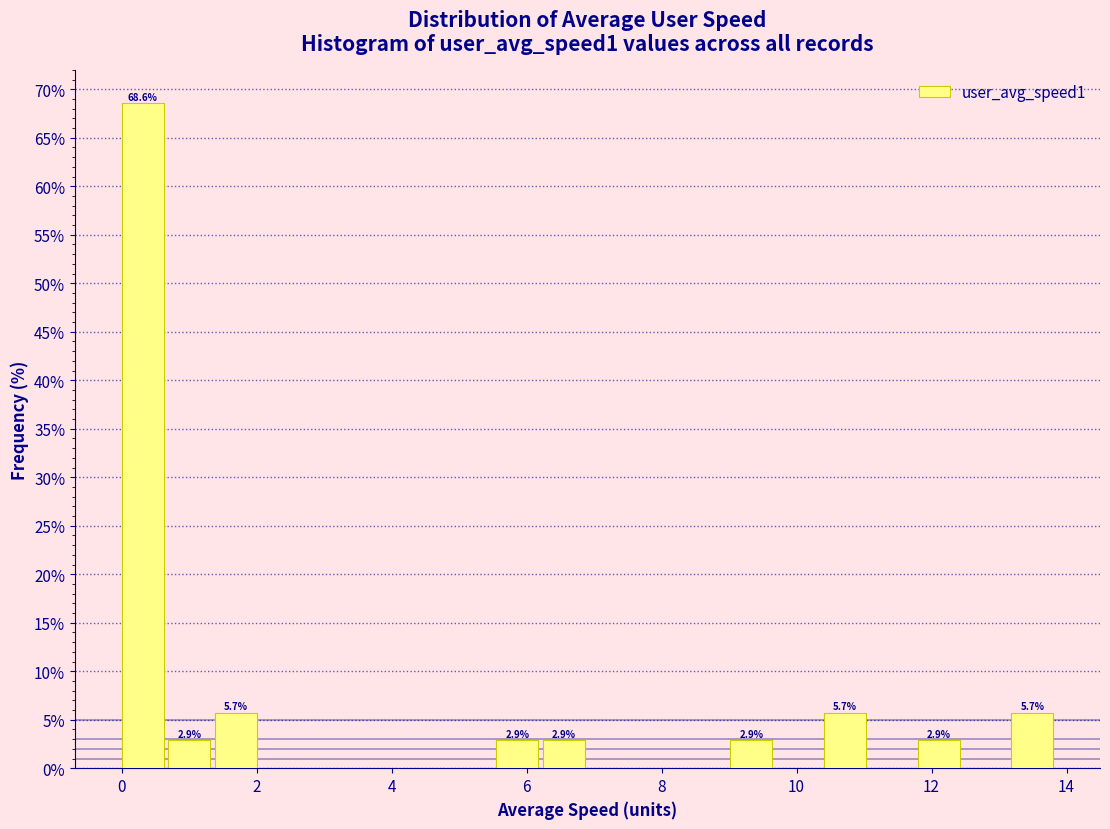

Around what value on the x-axis is the tallest bar? Give the approximate position of its centre, as read against the axis.

0.4